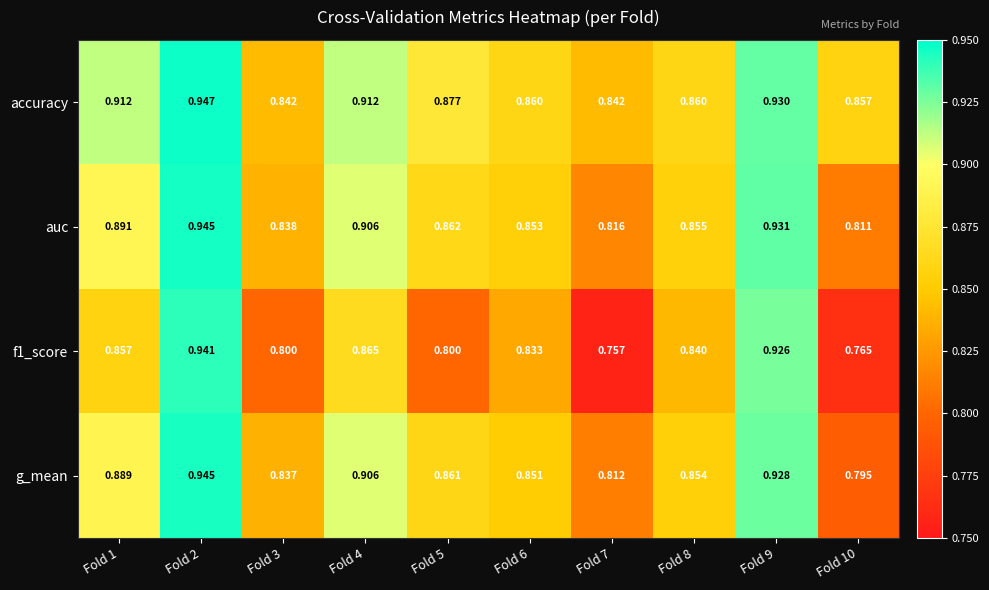

Which series changed the most between Fold 5 and Fold 7?

g_mean